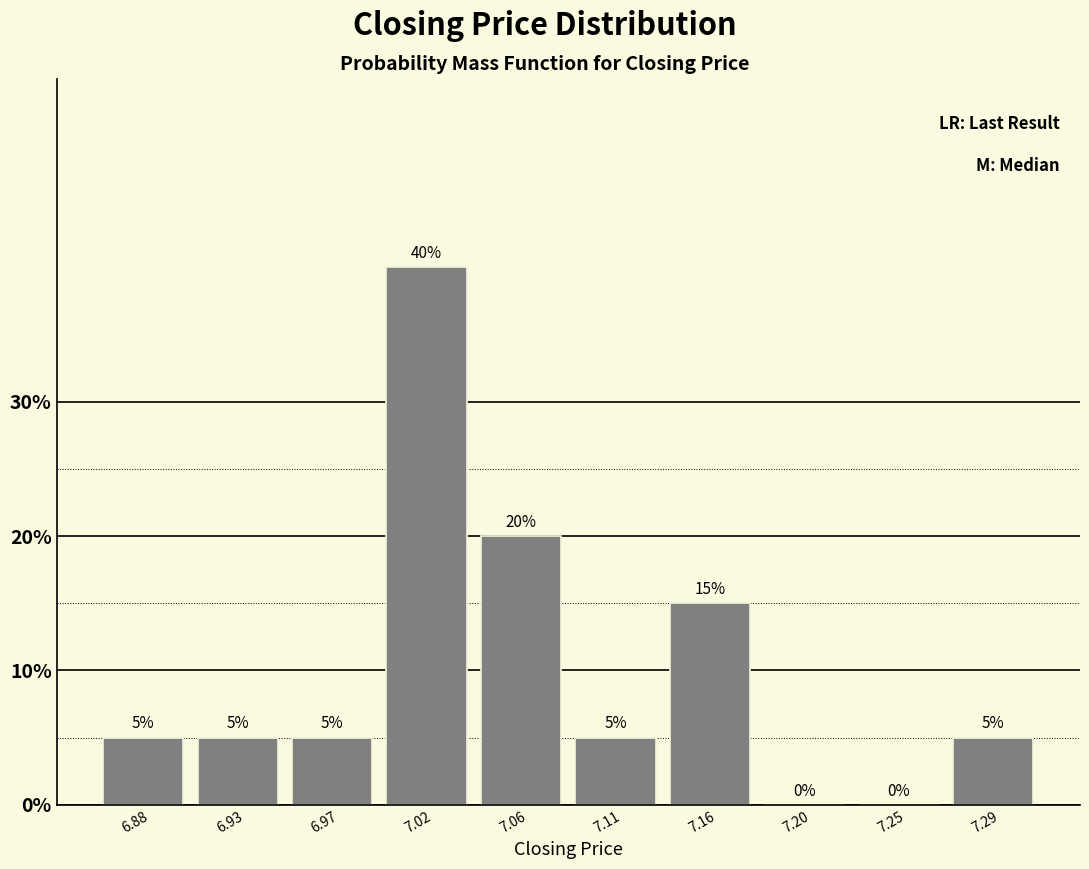

Reading left to right, what are all the values shown in this chart?

6.88=5	6.93=5	6.97=5	7.02=40	7.06=20	7.11=5	7.16=15	7.20=0	7.25=0	7.29=5